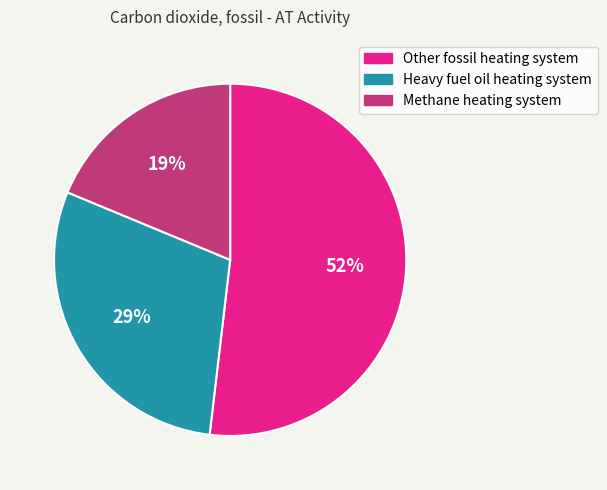

What is the majority slice?

Other fossil heating system